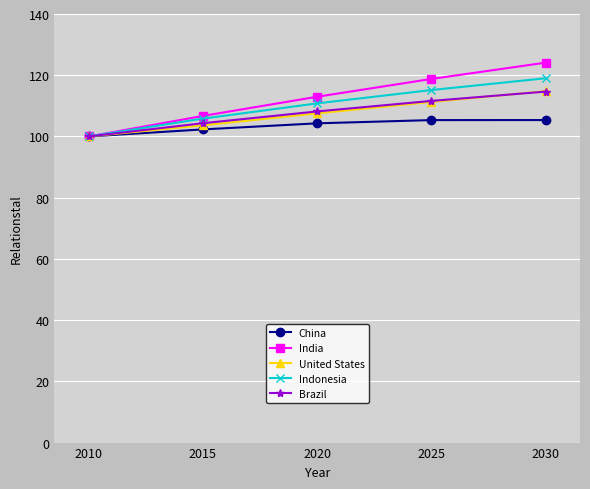

Which category has the highest value in the India series?

2030